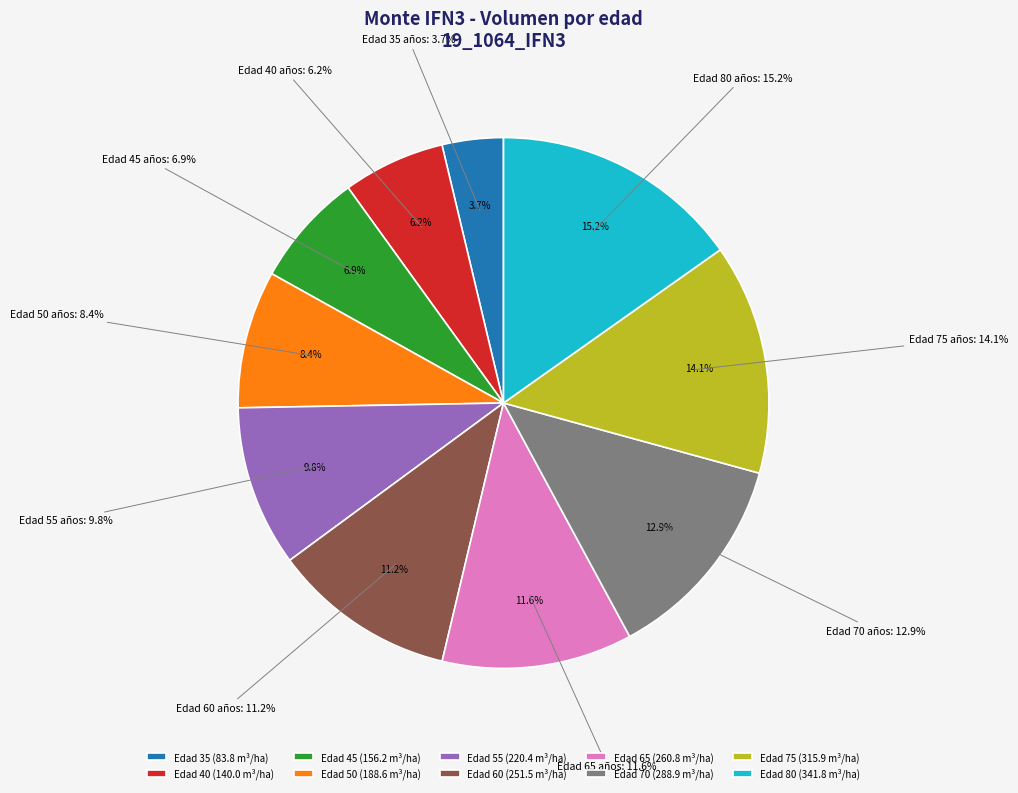

Does 70 account for over 50% of the chart?

No